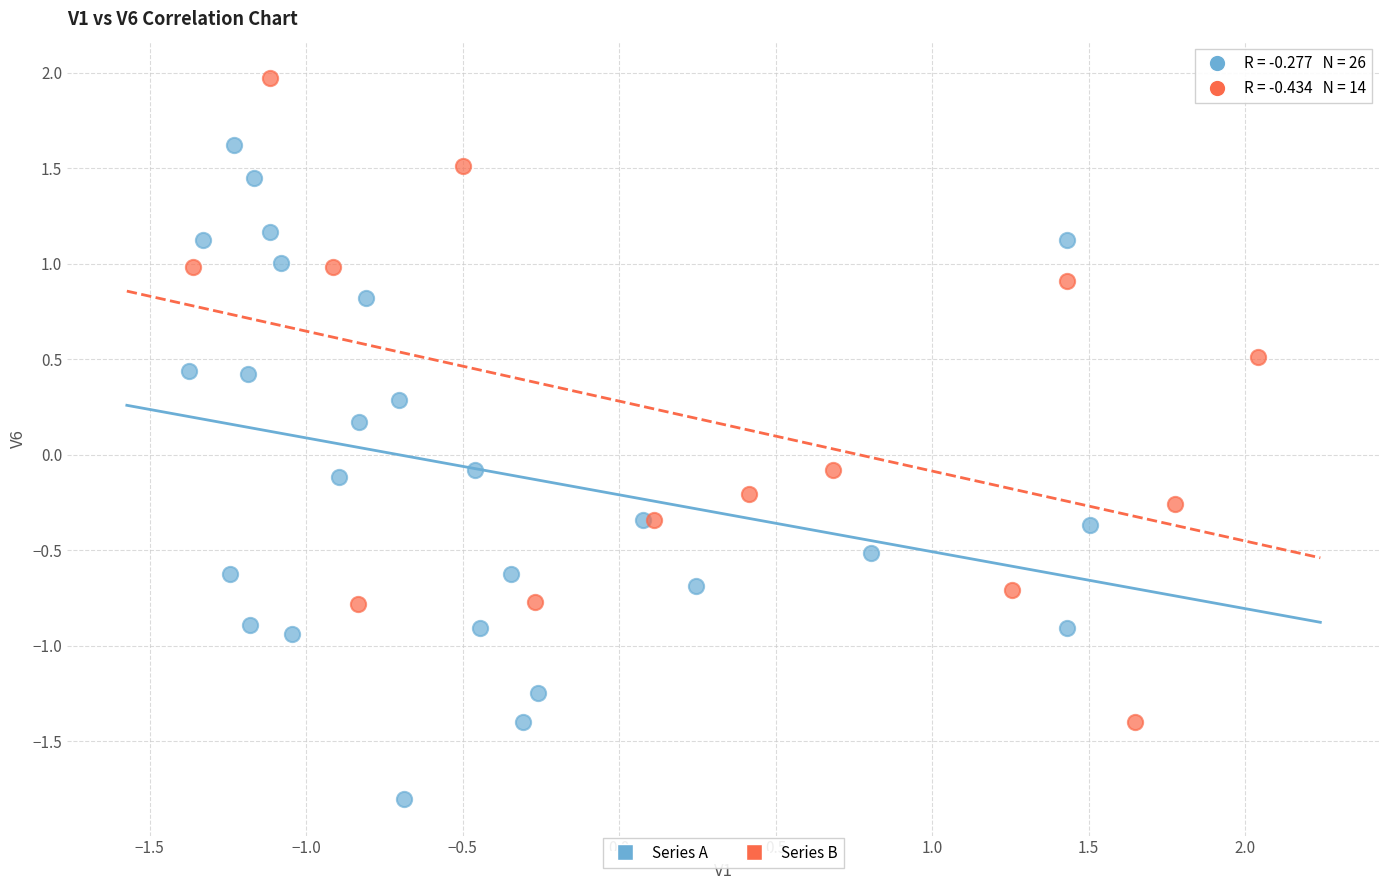

What are all the series names shown in the legend?

Series A, Series B